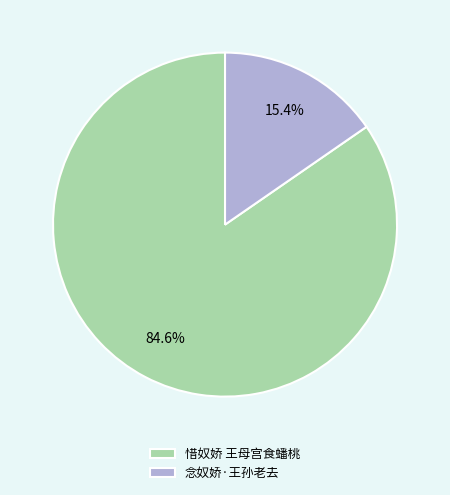

What is the ratio of the value at 念奴娇·王孙老去 to the value at 惜奴娇 王母宫食蟠桃?

0.2